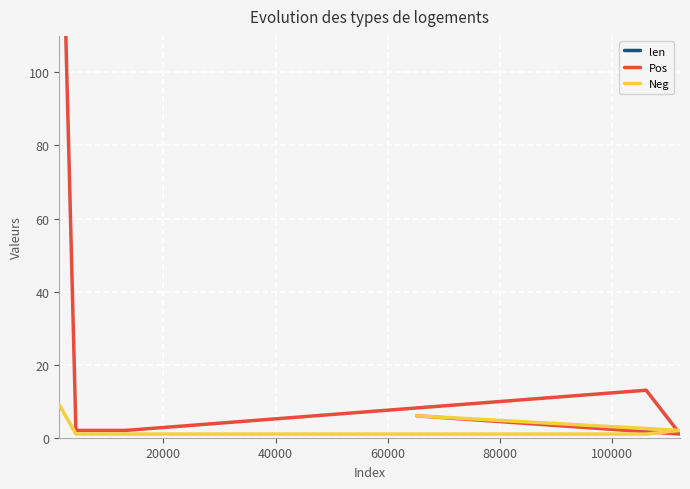

What are all the series names shown in the legend?

len, Pos, Neg